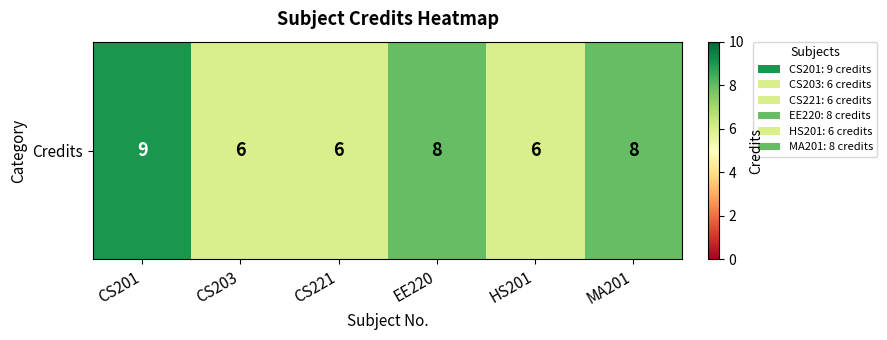

What is the difference between the values at CS221 and CS201?

3